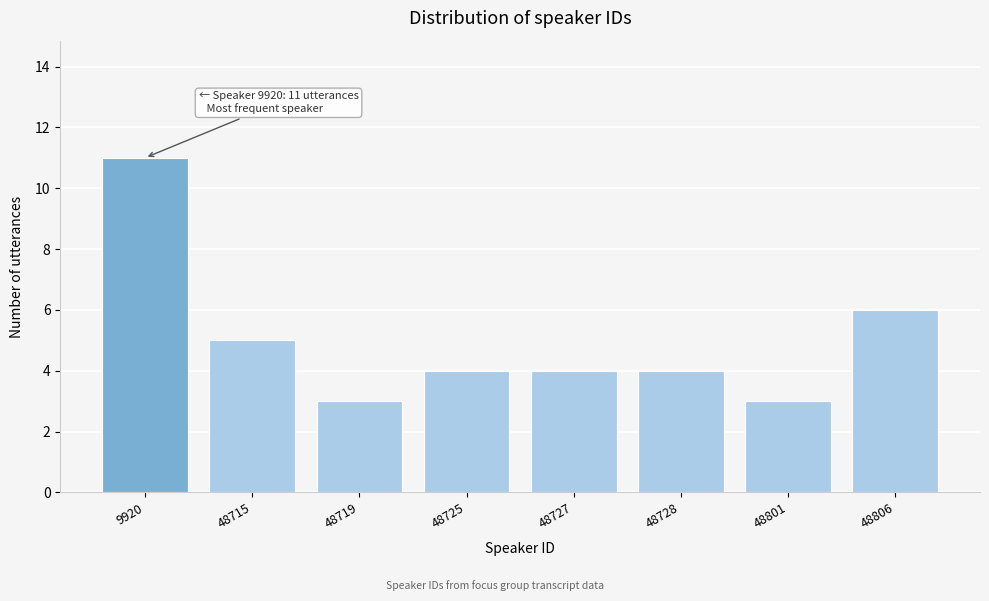

Reading right to left, extract all data points from this chart.

48806=6	48801=3	48728=4	48727=4	48725=4	48719=3	48715=5	9920=11